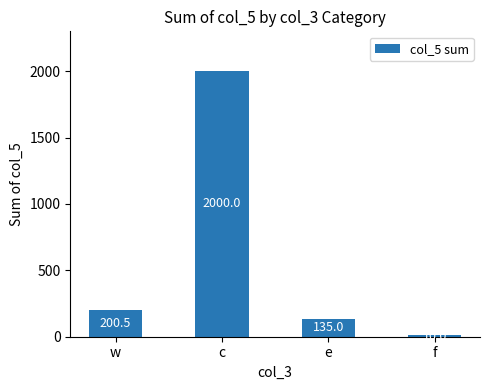

Is it true that the value at e is 135.0?

True